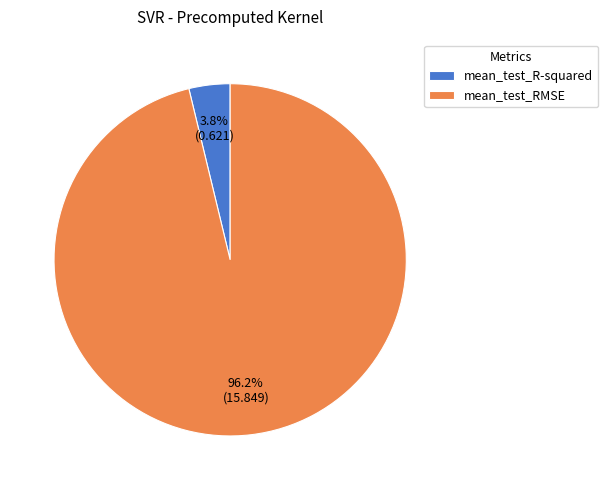

True or false: mean_test_R-squared accounts for 4% of the total.

True